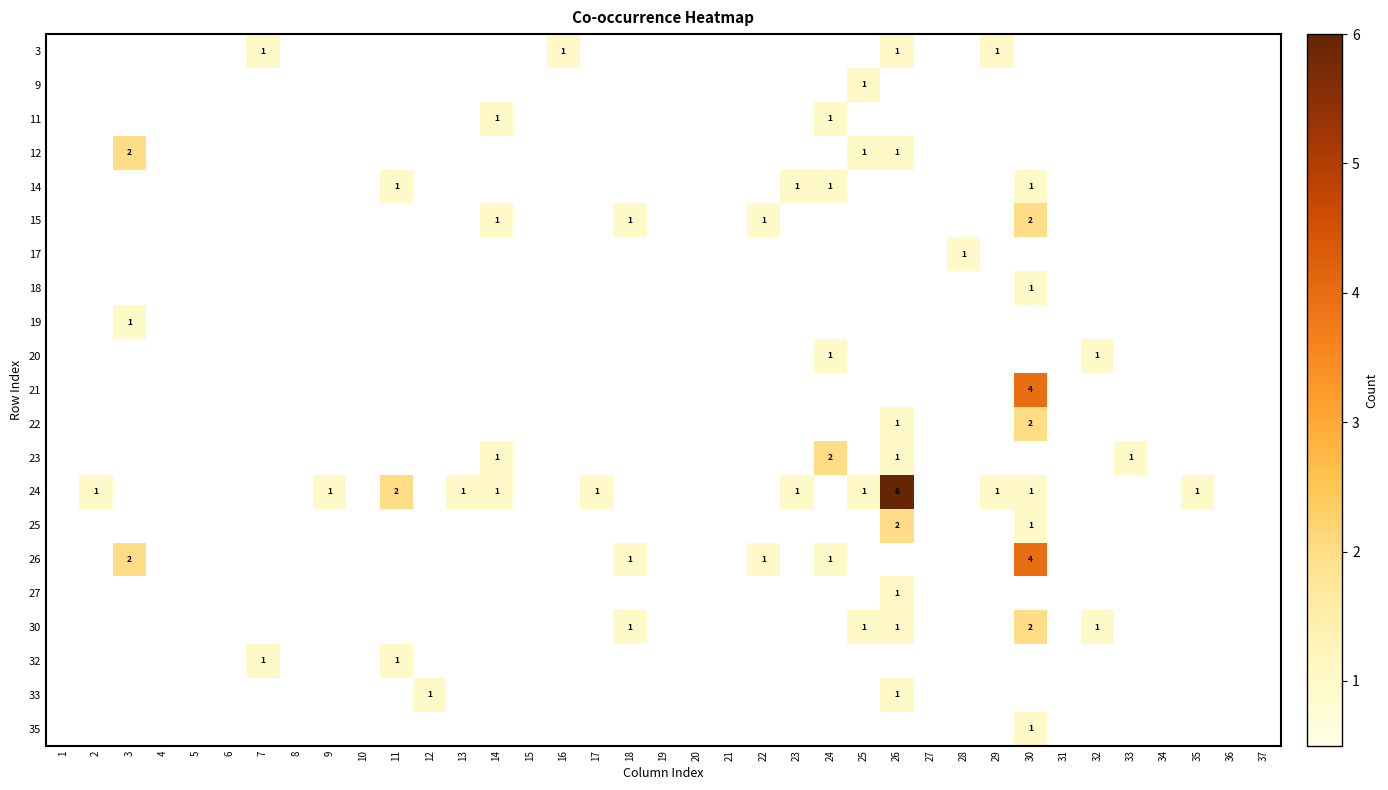

True or false: 26 has a value of 2 at 22.

False